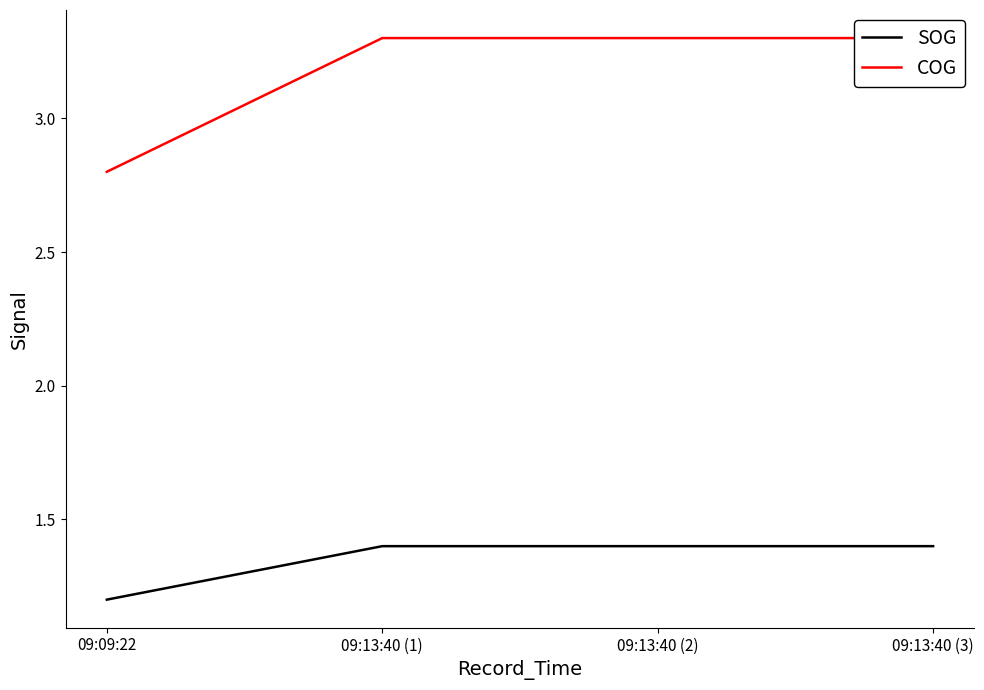

The SOG series shows 1.4 at 09:13:40 (1). True or false?

True